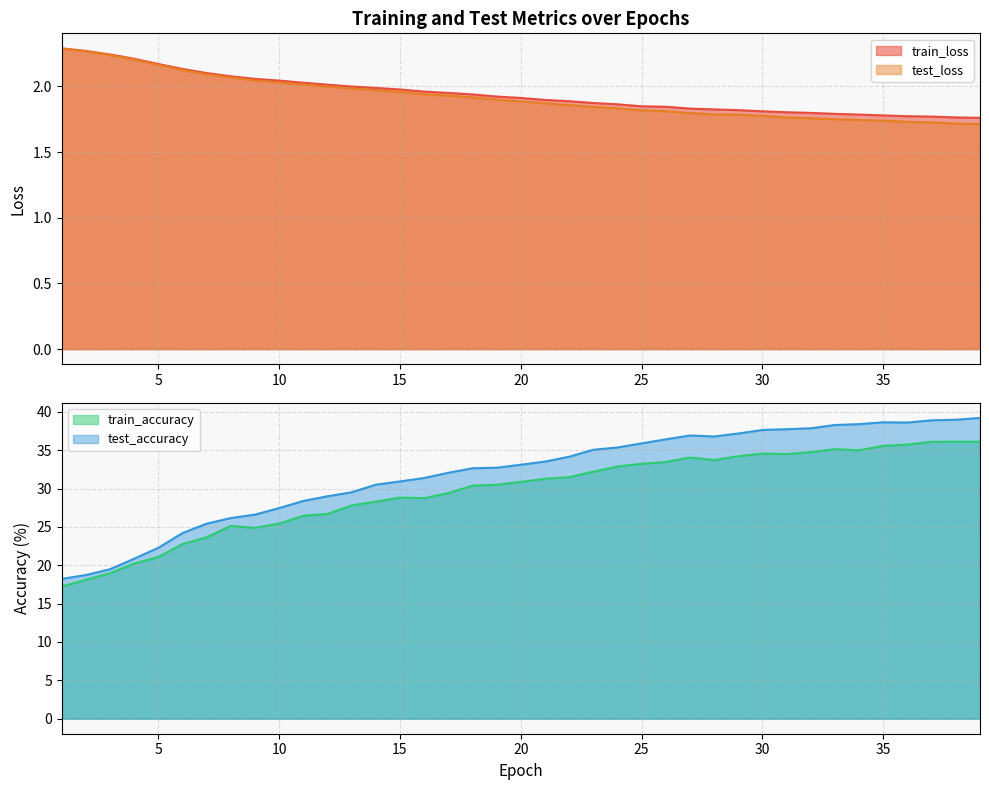

How many data points does each series have?

39